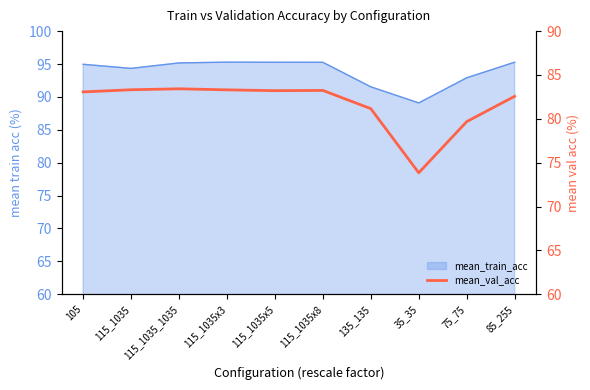

What is the difference between the maximum and second lowest values?

3.7